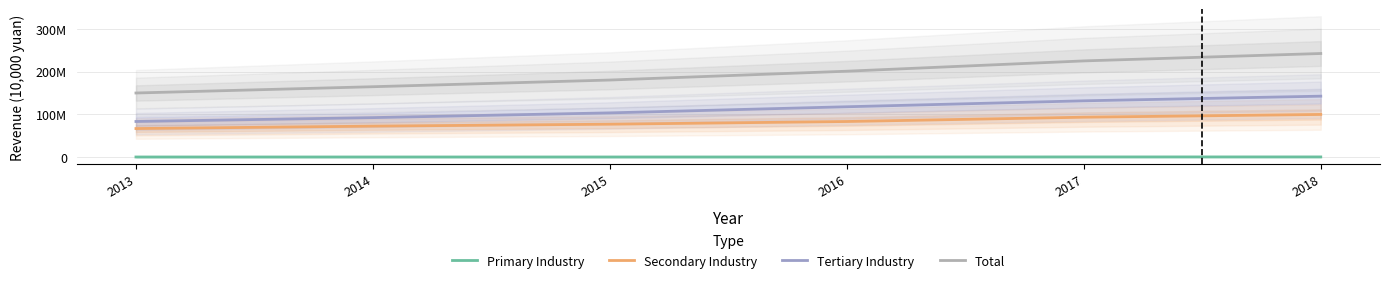

The Secondary Industry series shows 72242462 at 2014. True or false?

True